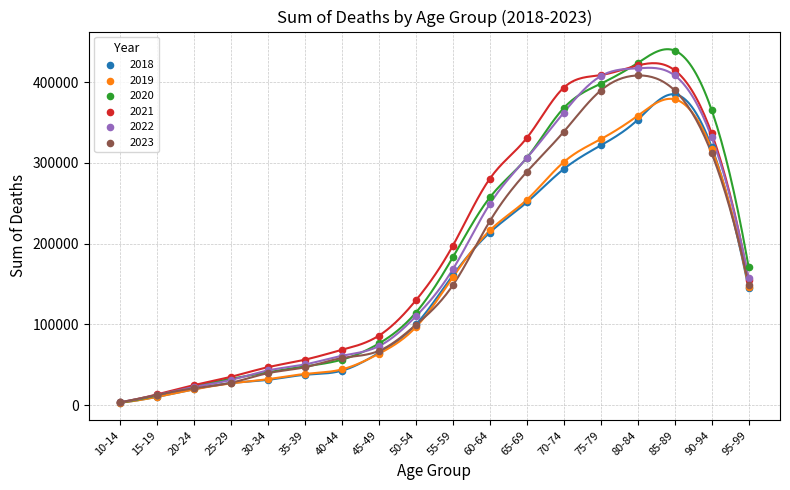

What are all the series names shown in the legend?

2018, 2019, 2020, 2021, 2022, 2023